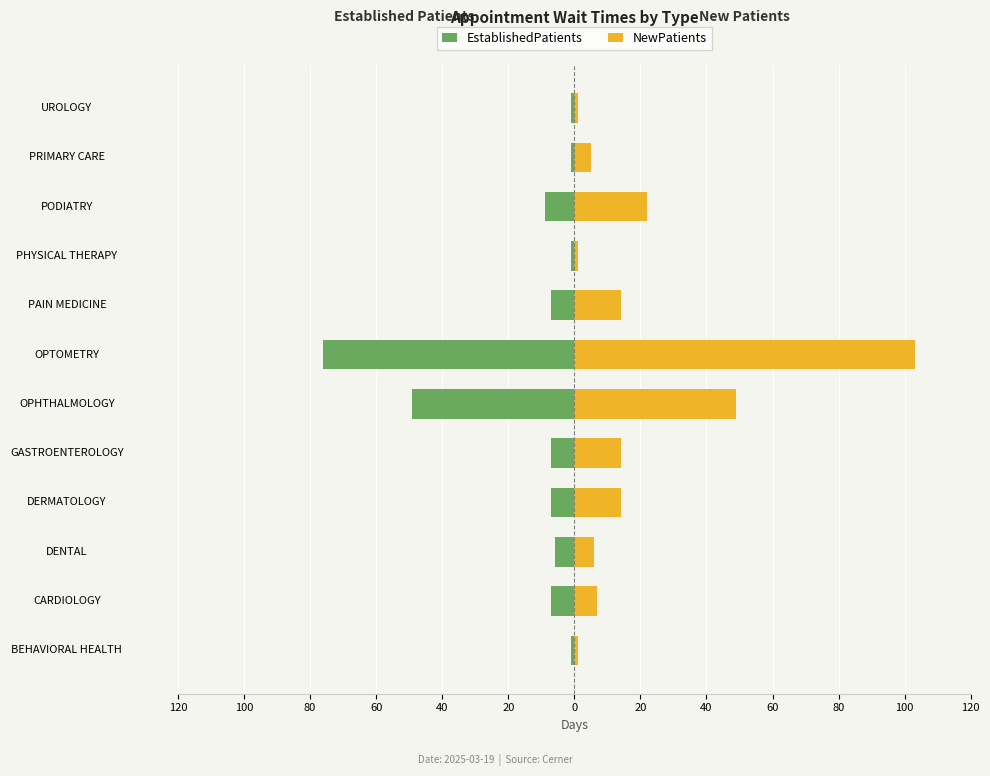

At how many categories does at least one series exceed -63?

12